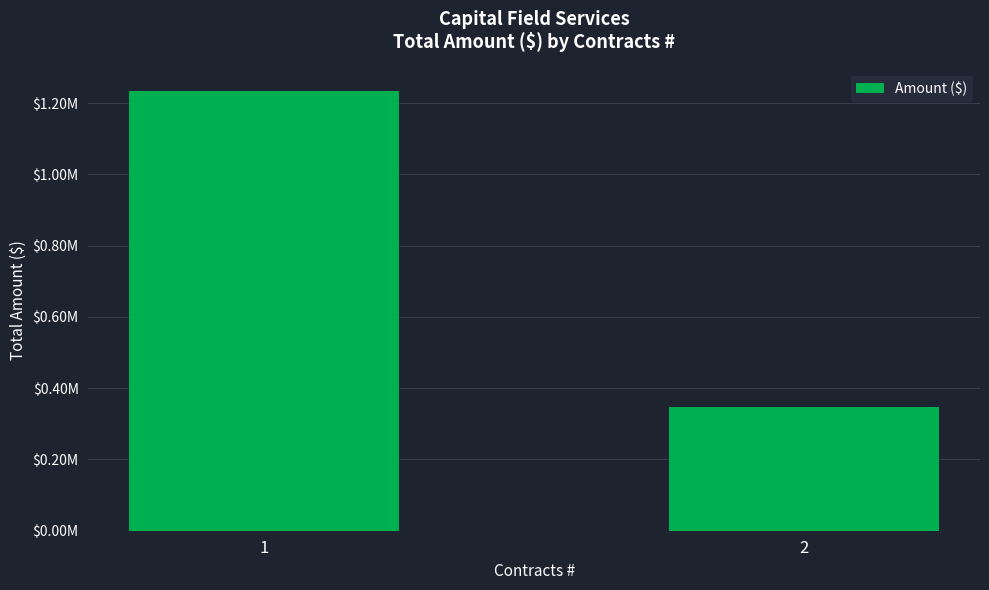

What is the average value?

790909.0